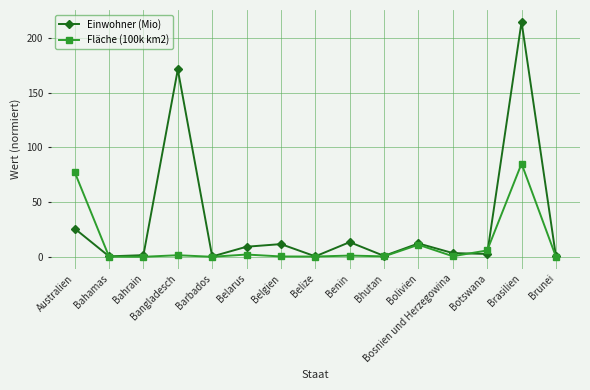

How many values in the Einwohner (Mio) series are below 3?

7